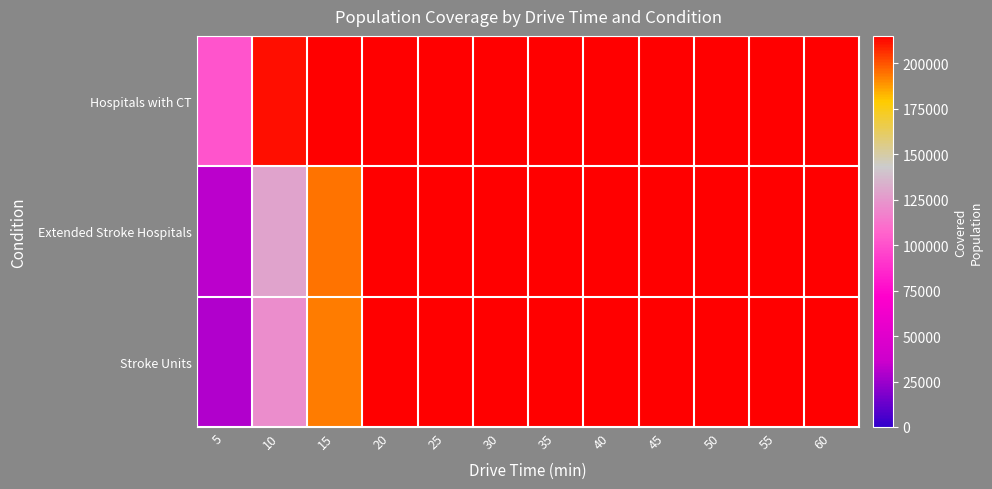

At which category is the sum across all series the highest?

20